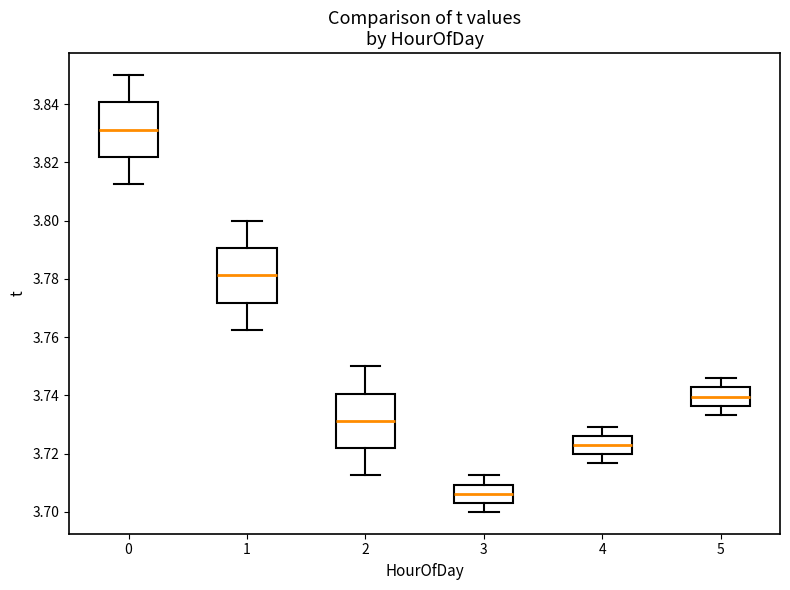

Reading left to right, transcribe this box plot: for each box, give where its median line is, the range the box spans, and where its two whiskers end, as read against the y-axis. The values are not printed on the chart, so give them approximately, as read against the axis.

0: median 3.832, box 3.822 to 3.840, whiskers 3.812 to 3.850
1: median 3.782, box 3.772 to 3.790, whiskers 3.762 to 3.800
2: median 3.732, box 3.722 to 3.740, whiskers 3.712 to 3.750
3: median 3.706, box 3.704 to 3.710, whiskers 3.700 to 3.712
4: median 3.722, box 3.720 to 3.726, whiskers 3.716 to 3.730
5: median 3.740, box 3.736 to 3.742, whiskers 3.734 to 3.746